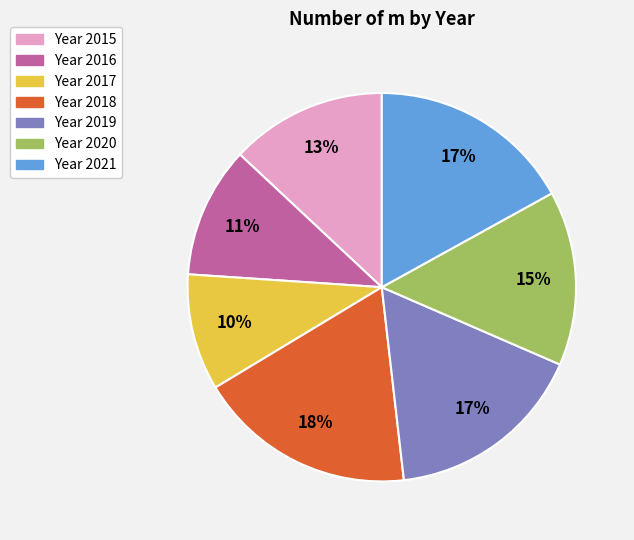

Does any single category account for the majority?

No